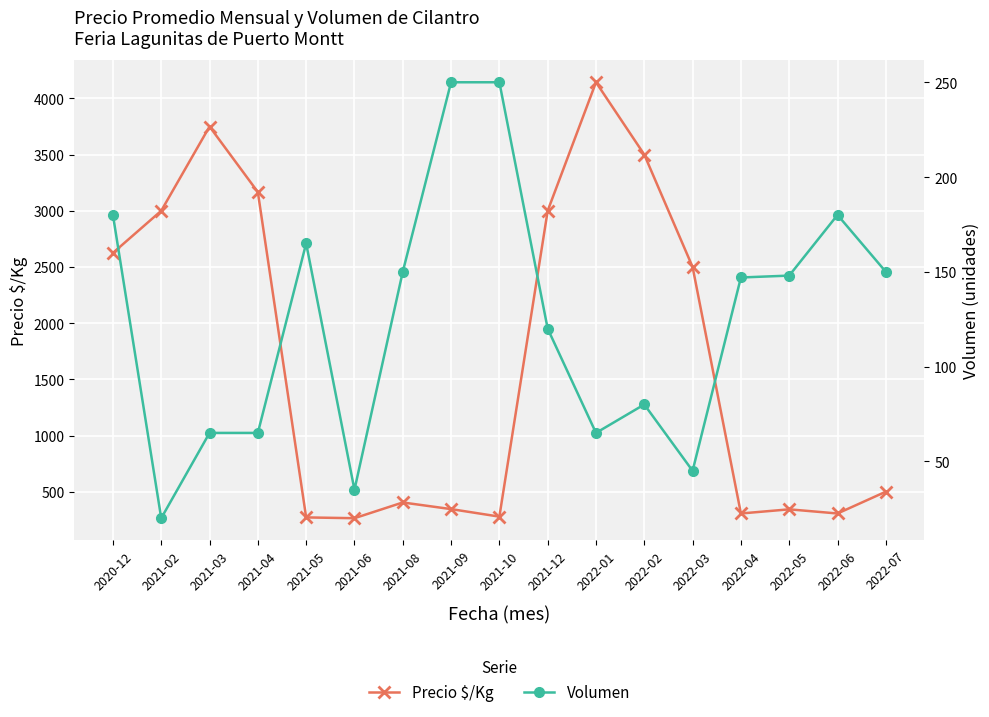

At which label does Precio $/Kg reach its peak?

2022-01